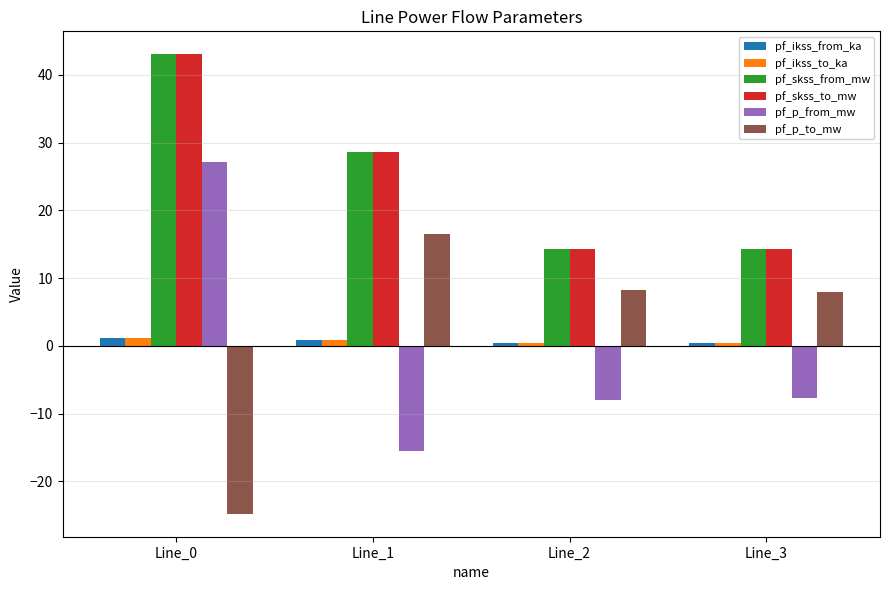

Does the chart contain any negative values?

Yes